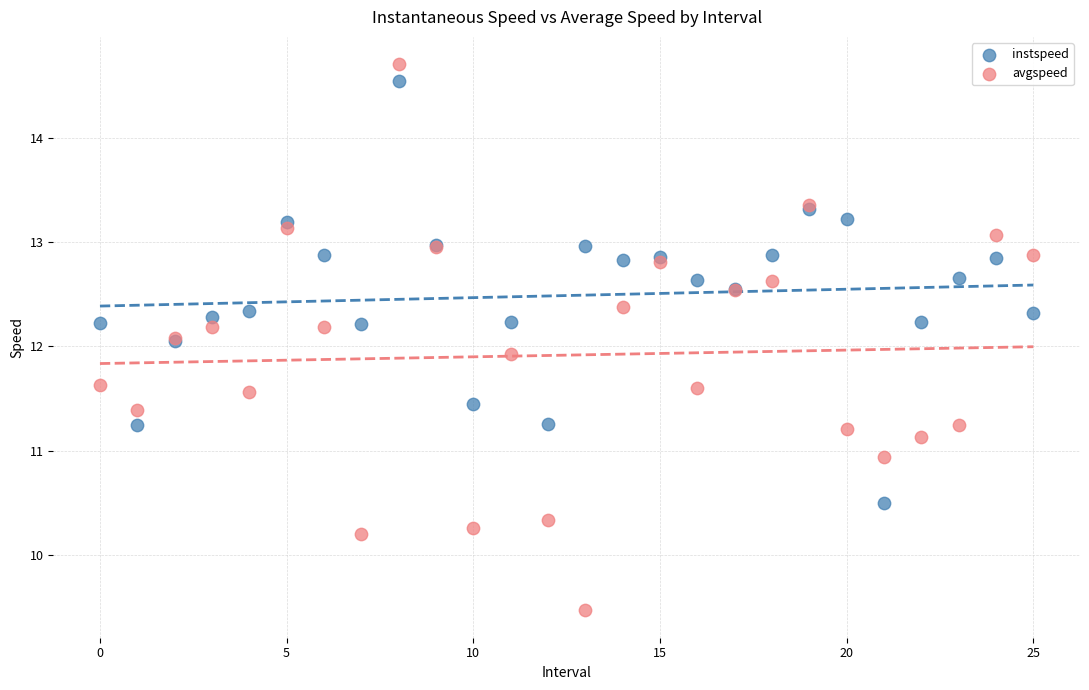

What are all the series names shown in the legend?

instspeed, avgspeed